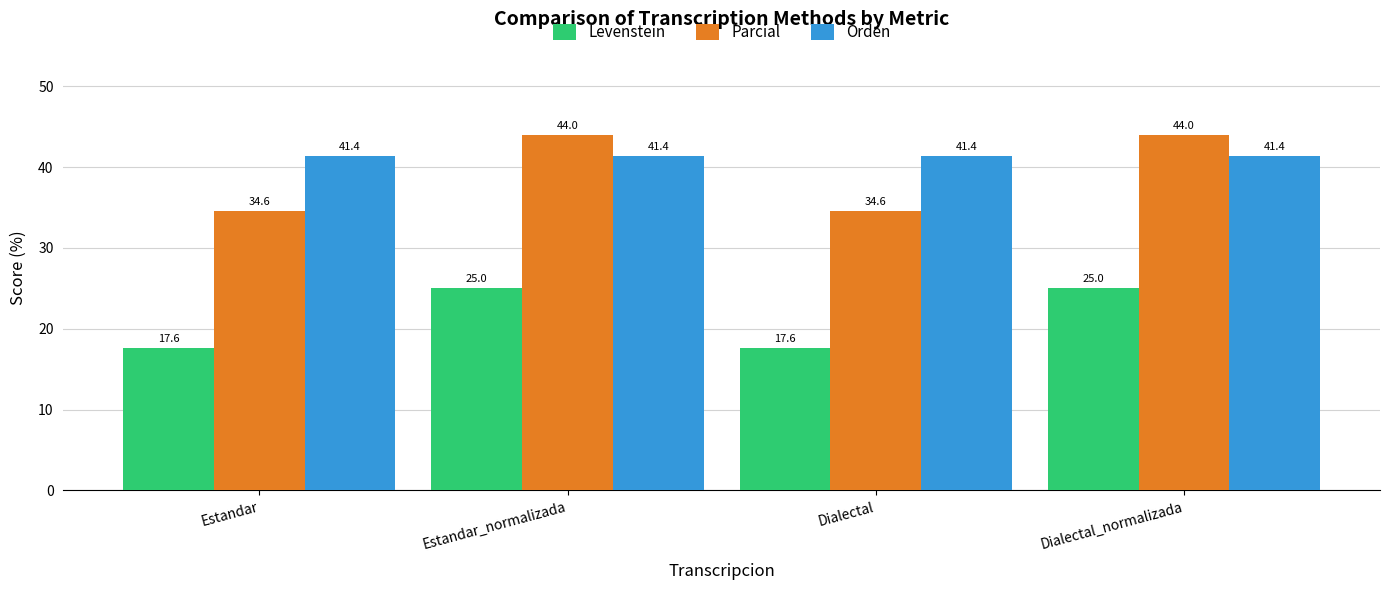

What is the label of the 4th bar from the left?

Dialectal_normalizada